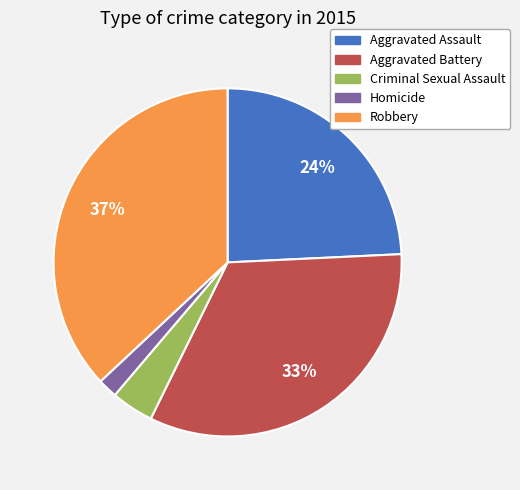

To the nearest percent, what is the combined percentage of Criminal Sexual Assault and Aggravated Assault?

28%